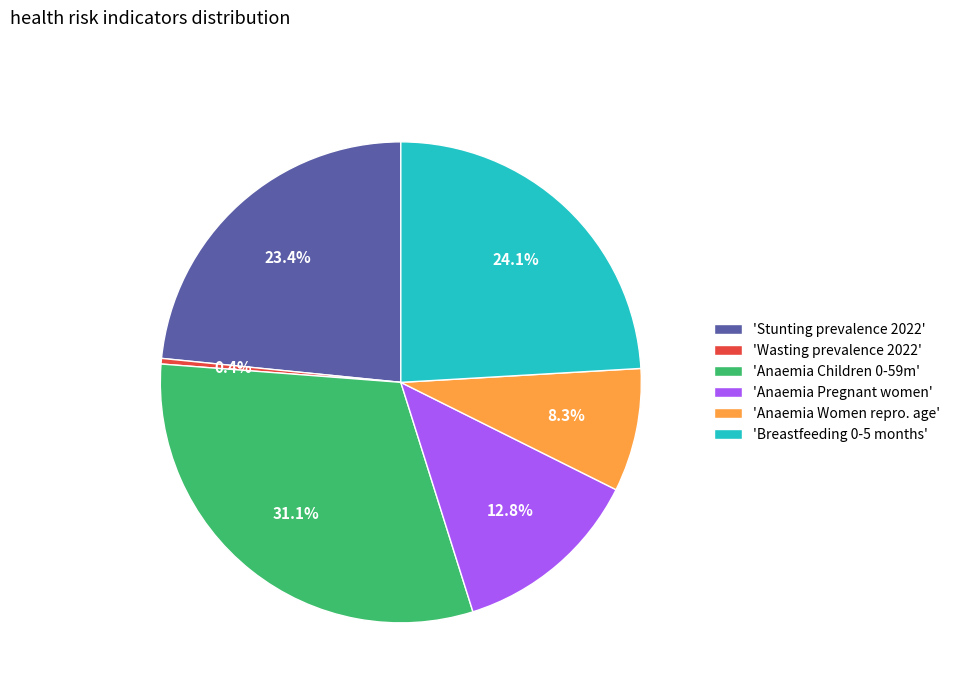

Is there any slice that represents more than half of the pie?

No